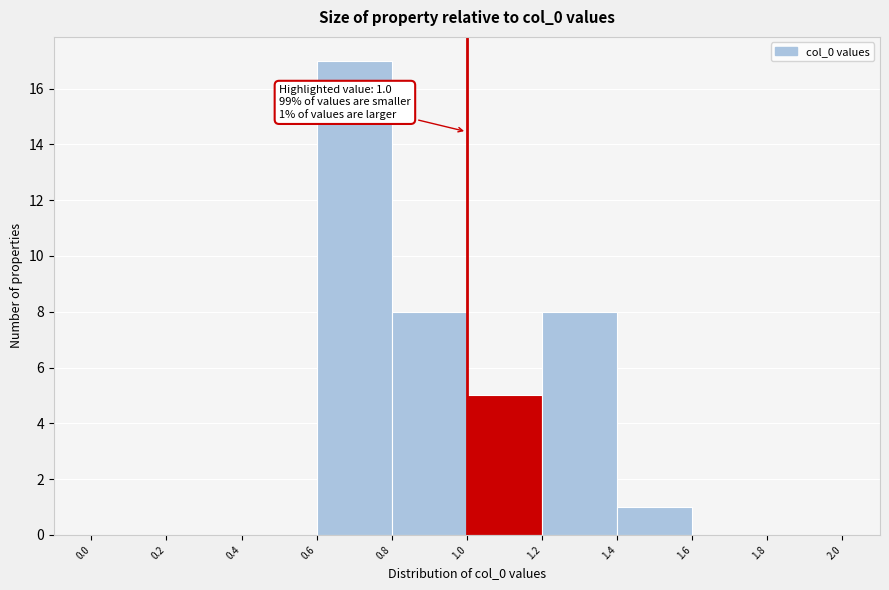

Over which range of the x-axis is the bar tallest?

0.6 to 0.8